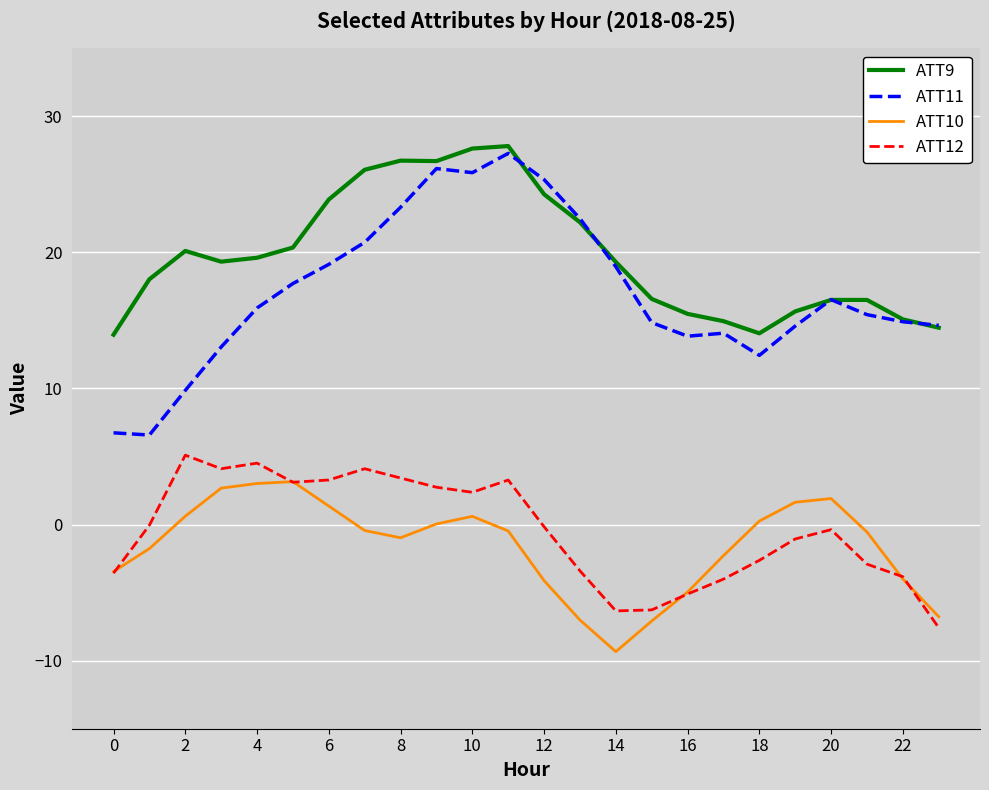

True or false: ATT12 and ATT11 cross at least once.

False